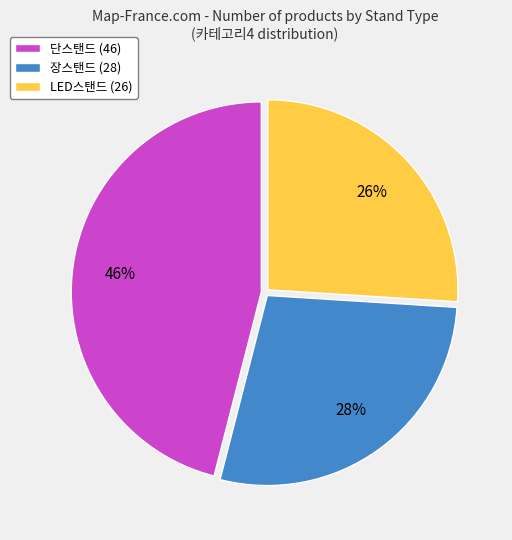

How many segments does this pie chart have?

3